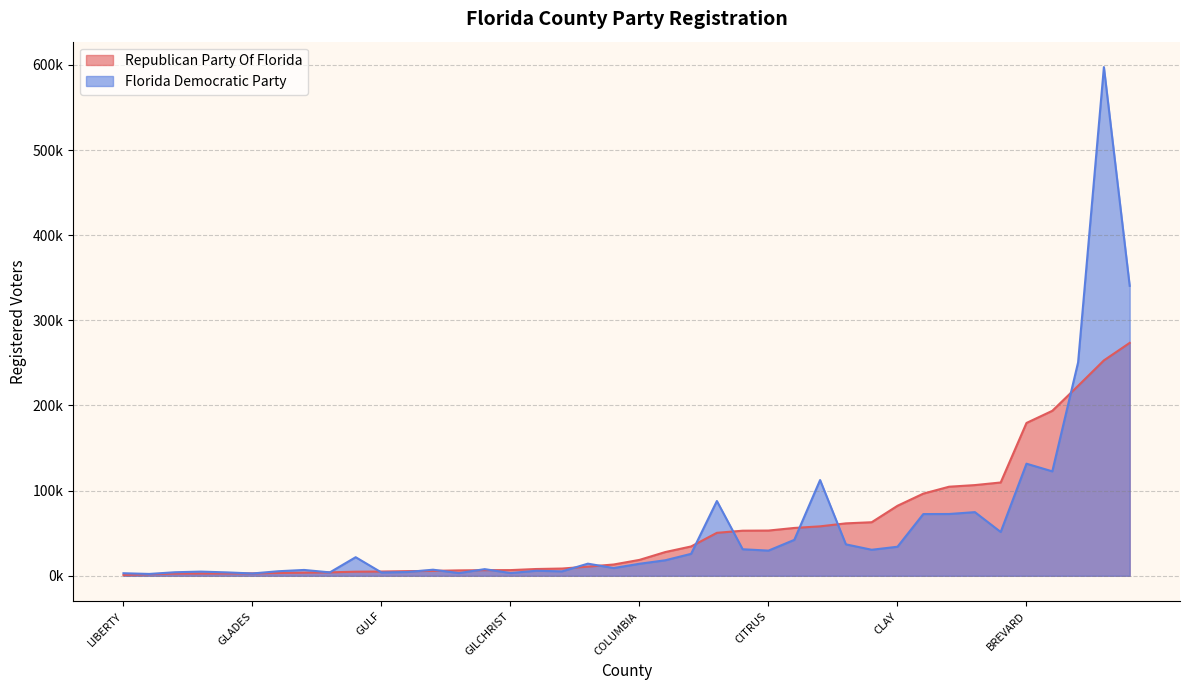

What value does the Florida Democratic Party series have at COLUMBIA, to the nearest 10?

14130